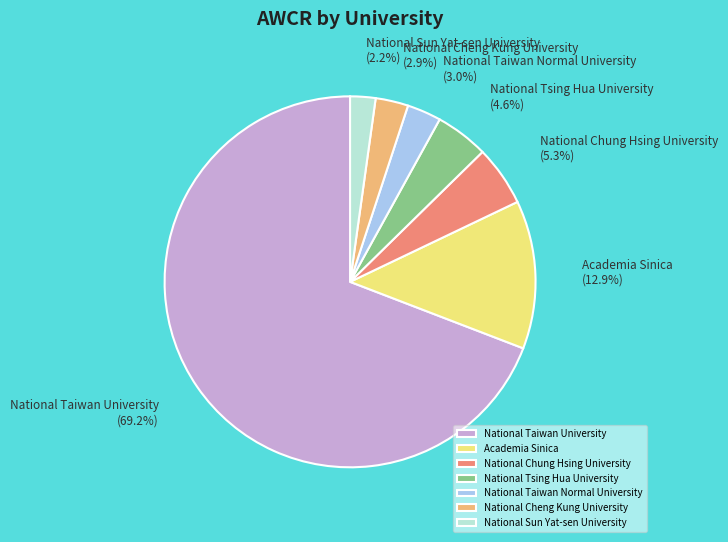

Combined, do National Chung Hsing University and National Sun Yat-sen University account for over 50%?

No